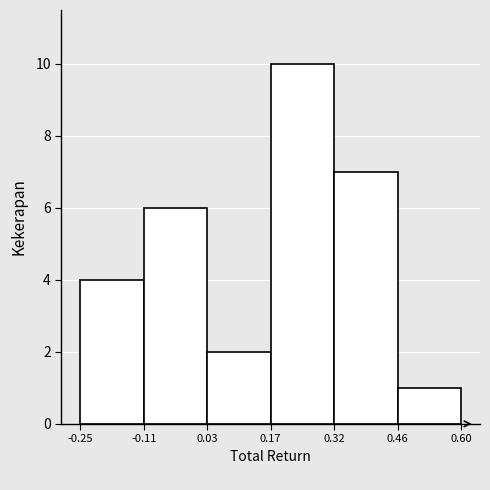

What is the height of the bar covering 0.32 to 0.46 on the x-axis? The values are not printed on the chart, so give them approximately, as read against the axis.

7